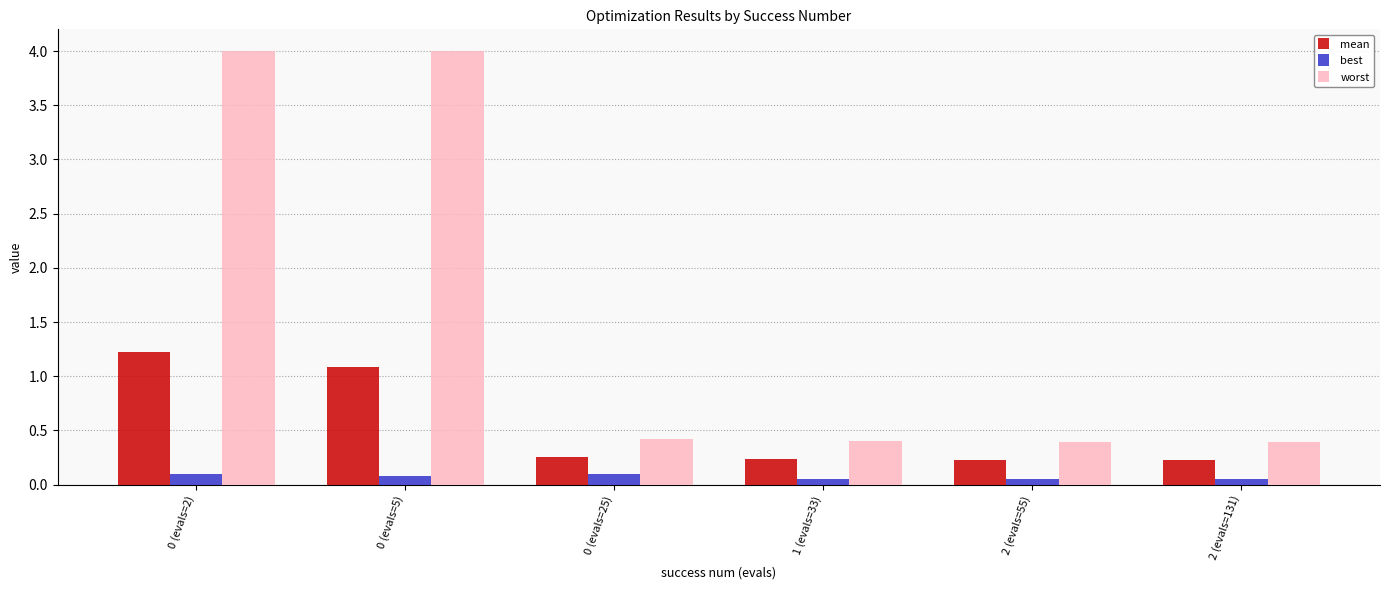

List the series in order of their peak value, lowest first.

best, mean, worst